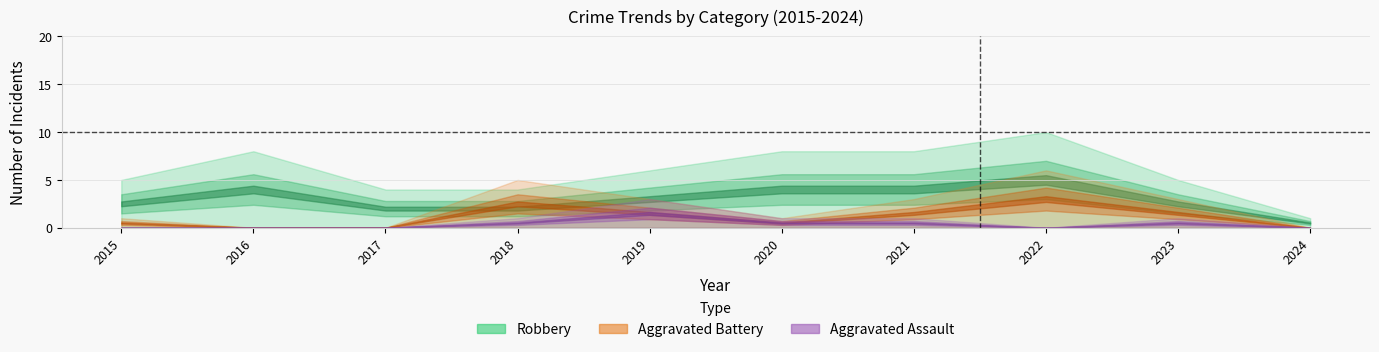

Reading left to right, extract all data points from this chart.

Robbery: 5	8	4	4	6	8	8	10	5	1
Aggravated Battery: 1	0	0	5	3	1	3	6	3	0
Aggravated Assault: 0	0	0	1	3	1	1	0	1	0
Total: 6	8	4	10	13	10	12	17	9	1